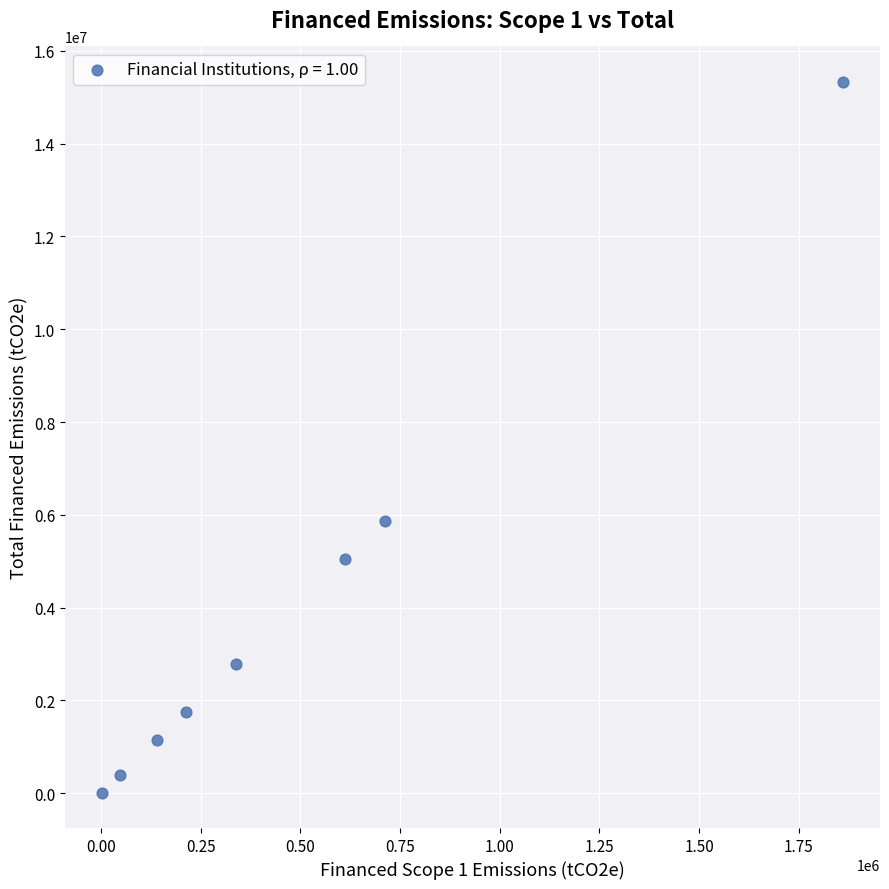

What is the range of X values (max minus min)?

1859153.7